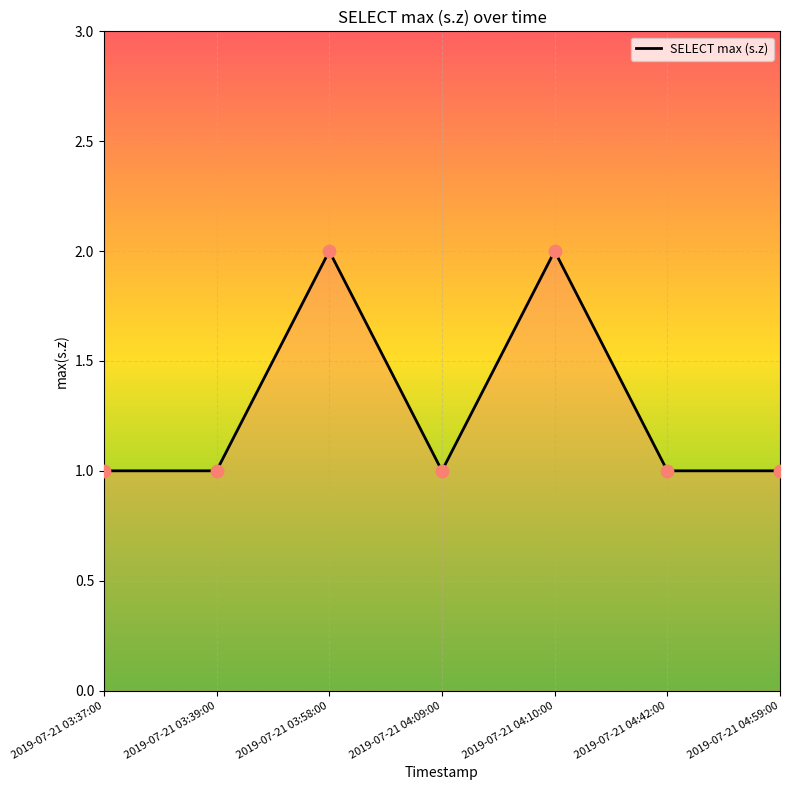

What is the ratio of the value at 2019-07-21 04:10:00 to the value at 2019-07-21 03:58:00?

1.0